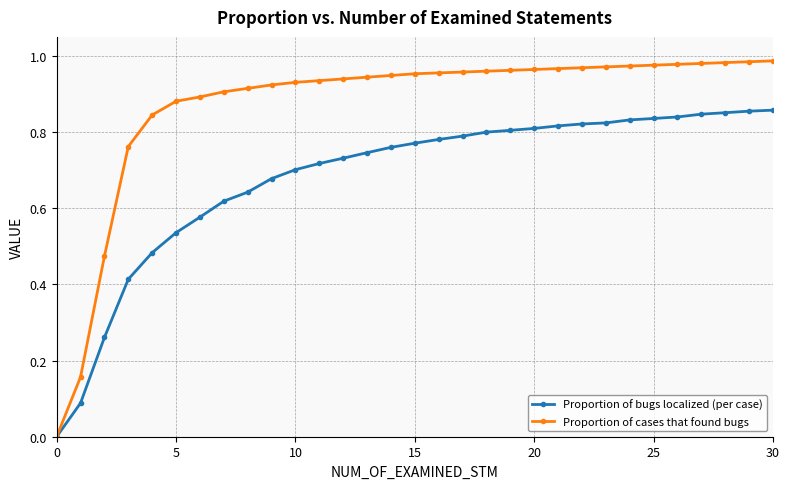

List the series in order of their overall mean, highest first.

Proportion of cases that found bugs, Proportion of bugs localized (per case)